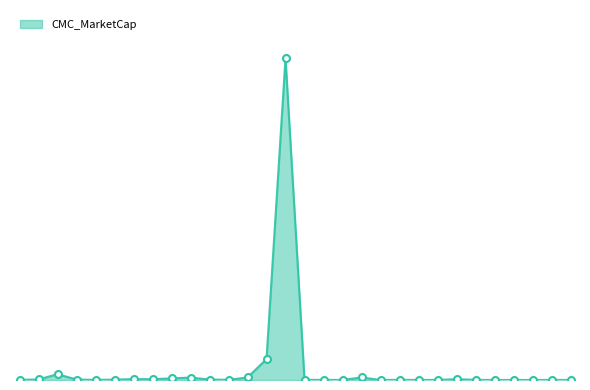

Does the chart display data point markers on the line(s)?

No